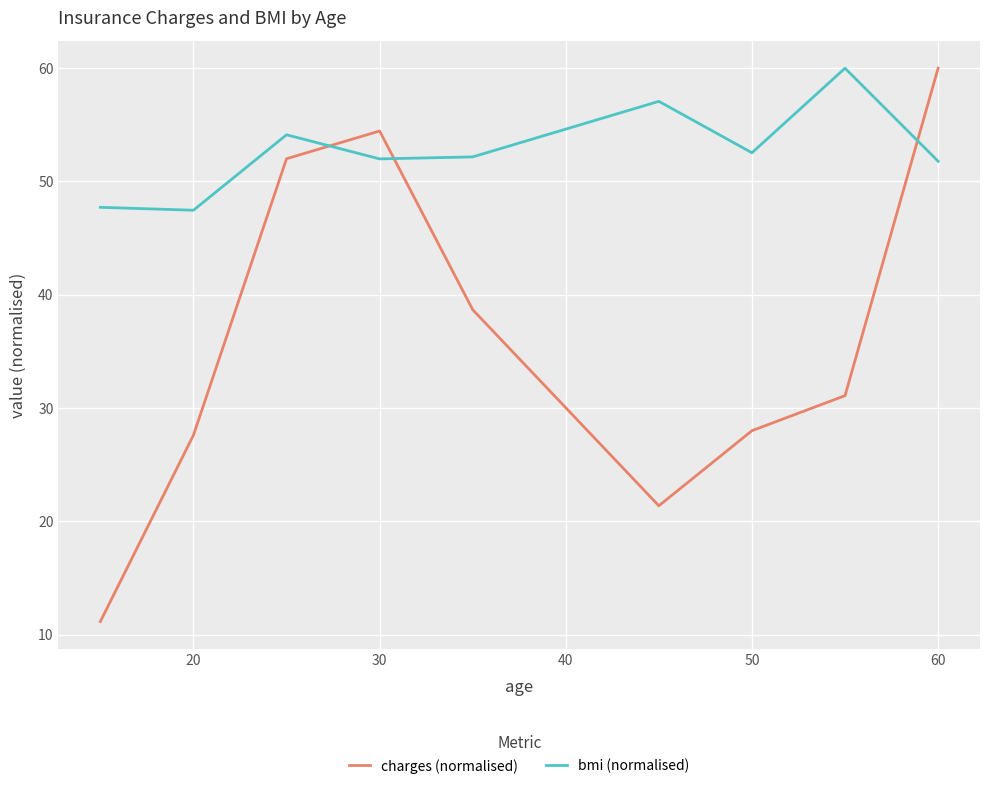

True or false: charges (normalised) has more than 1 points higher than both neighbors.

False